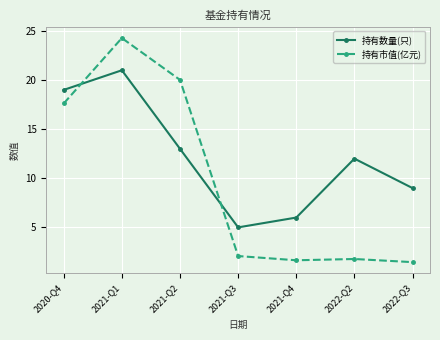

At which category is the sum across all series the highest?

2021-Q1